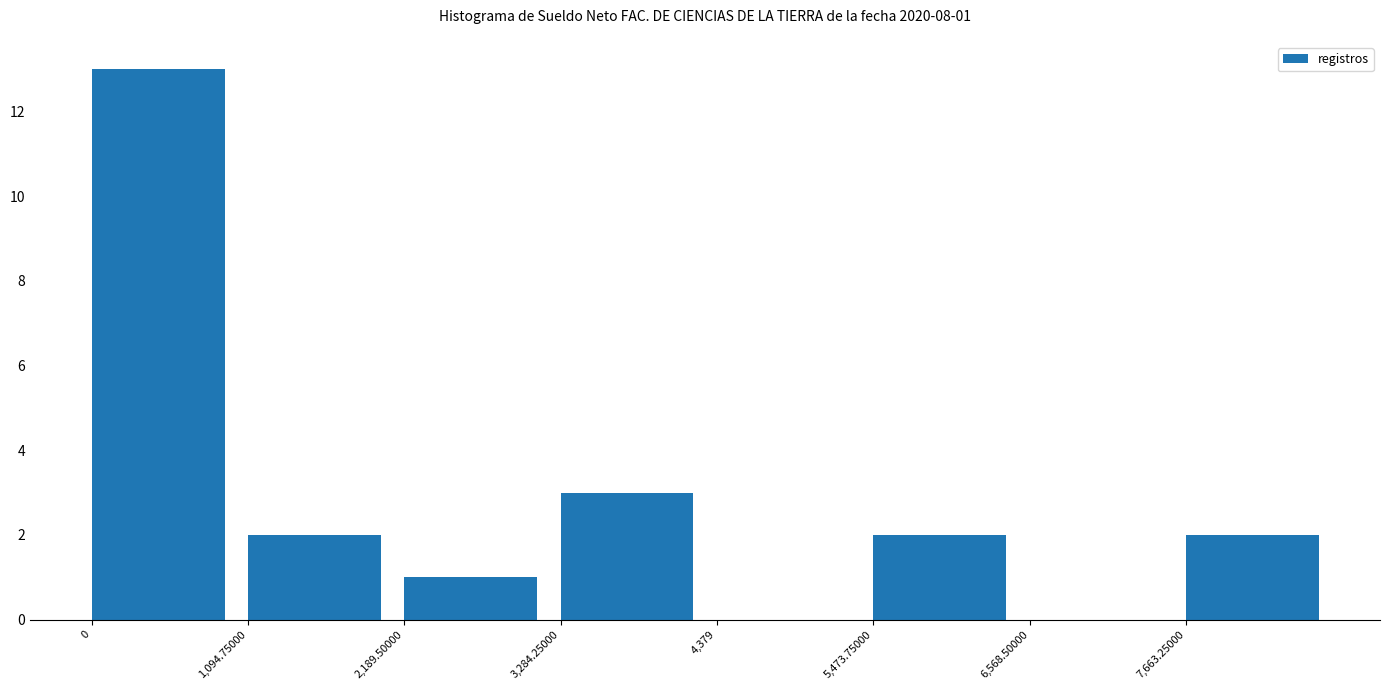

Over which range of the x-axis is the bar tallest?

0 to 1000